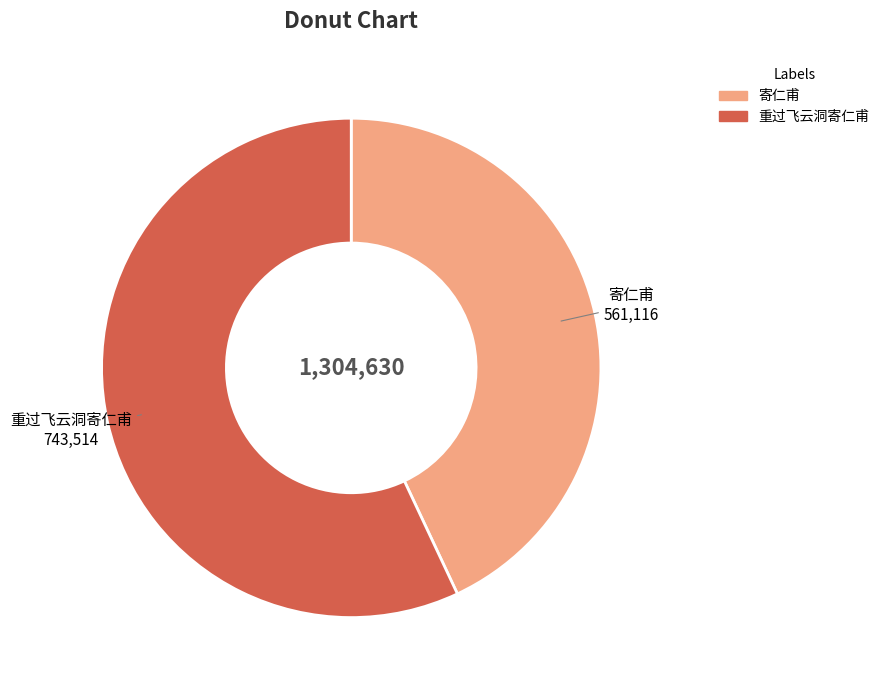

Which category has the smallest portion of the pie?

寄仁甫